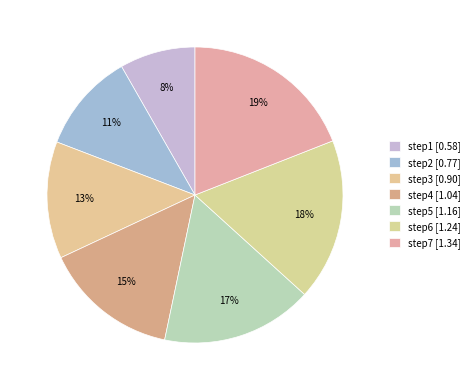

Count the number of slices in the pie.

7